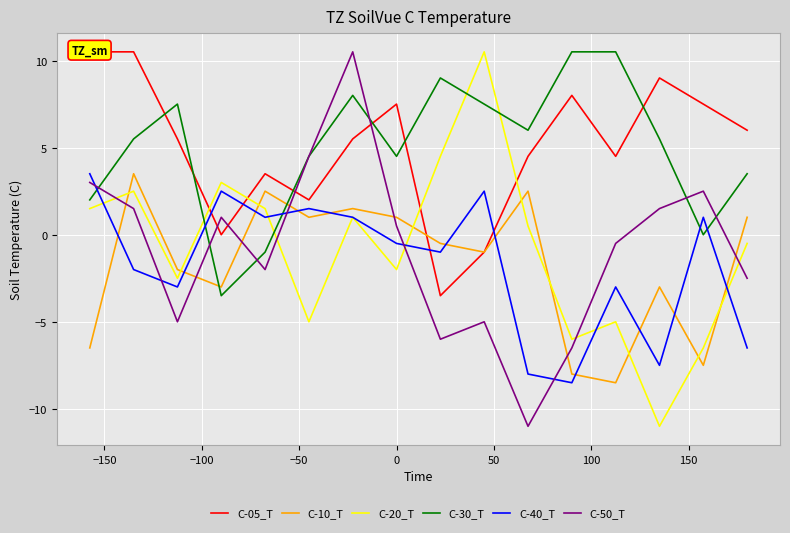

How many data points does each series have?

16